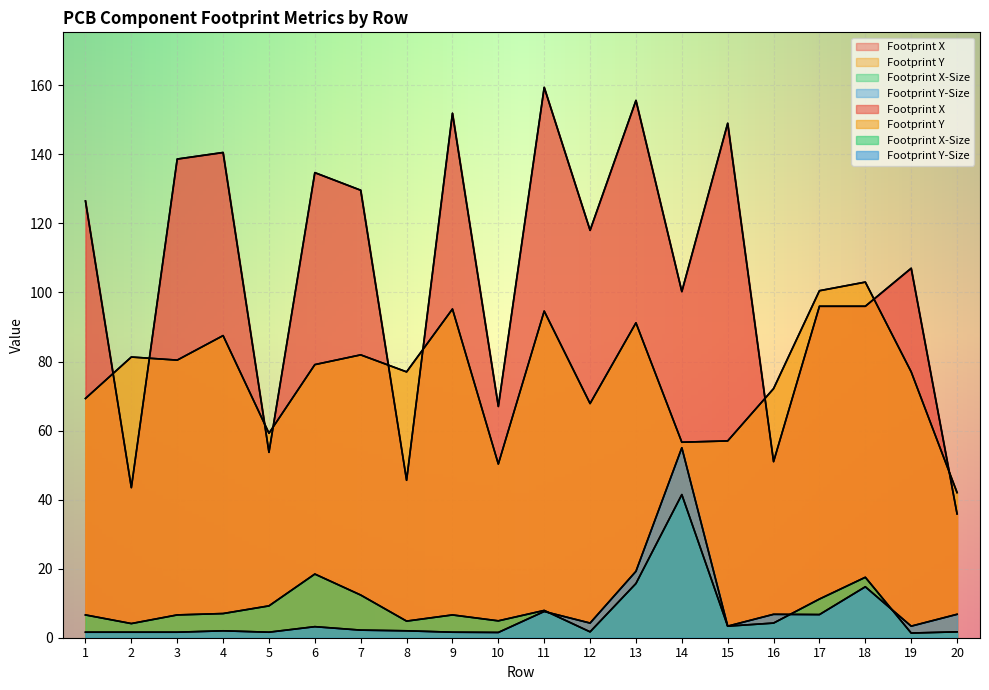

True or false: Footprint Y and Footprint X-Size intersect in this chart.

False